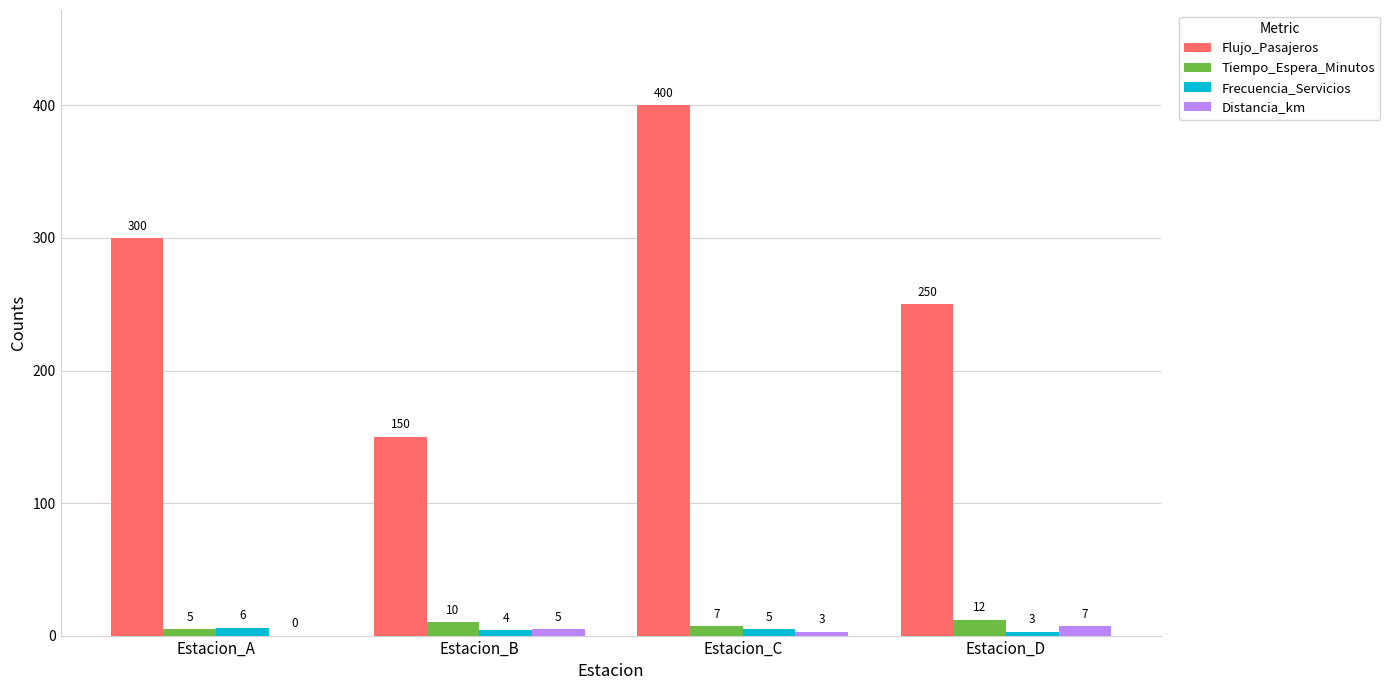

How many Tiempo_Espera_Minutos values are between 7 and 12?

3